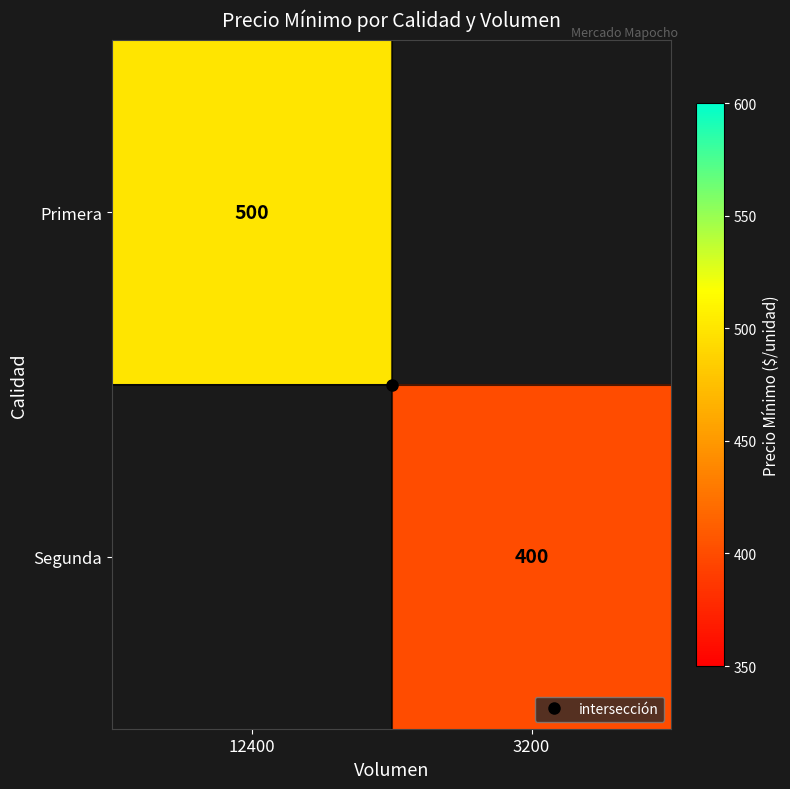

Rank the series at 12400 from highest to lowest value.

Primera, Segunda